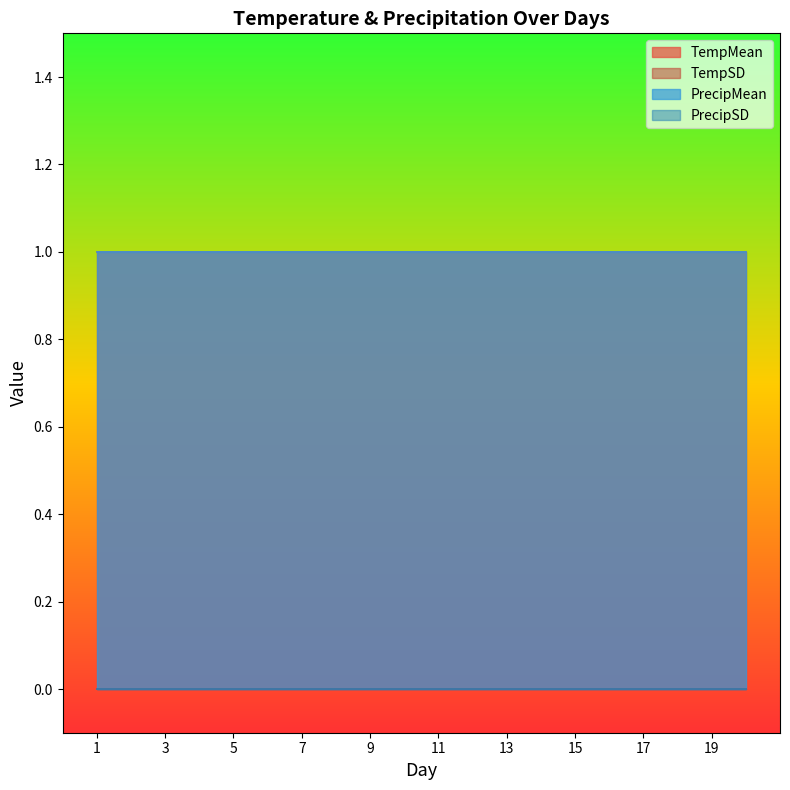

True or false: TempSD and PrecipSD cross at least once.

False